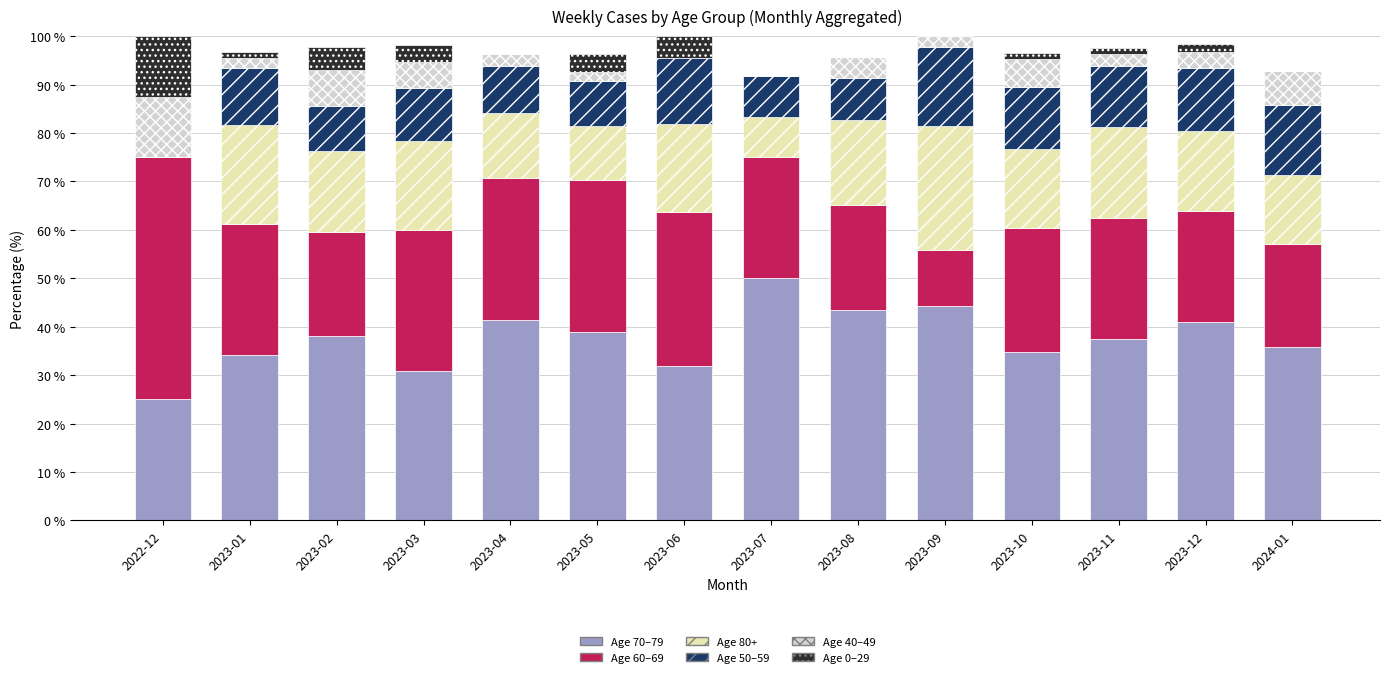

Are the bars grouped side by side (vs. stacked)?

No